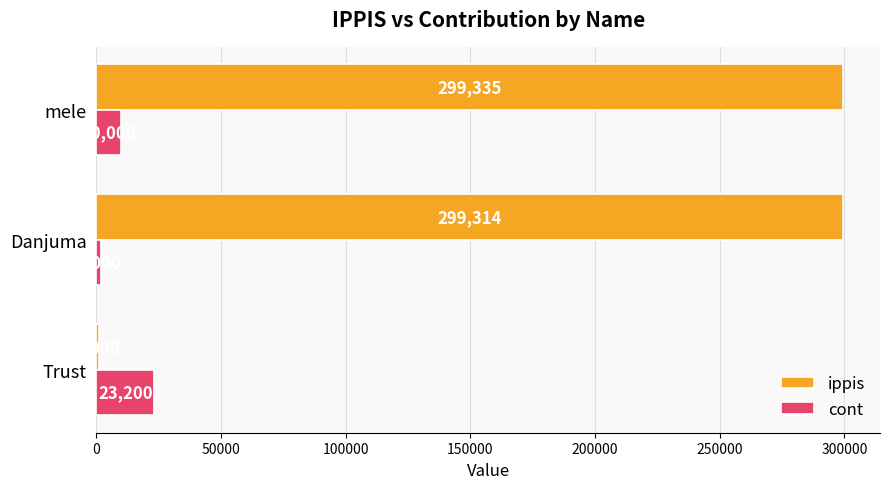

Rank the series by their average value, from lowest to highest.

cont, ippis